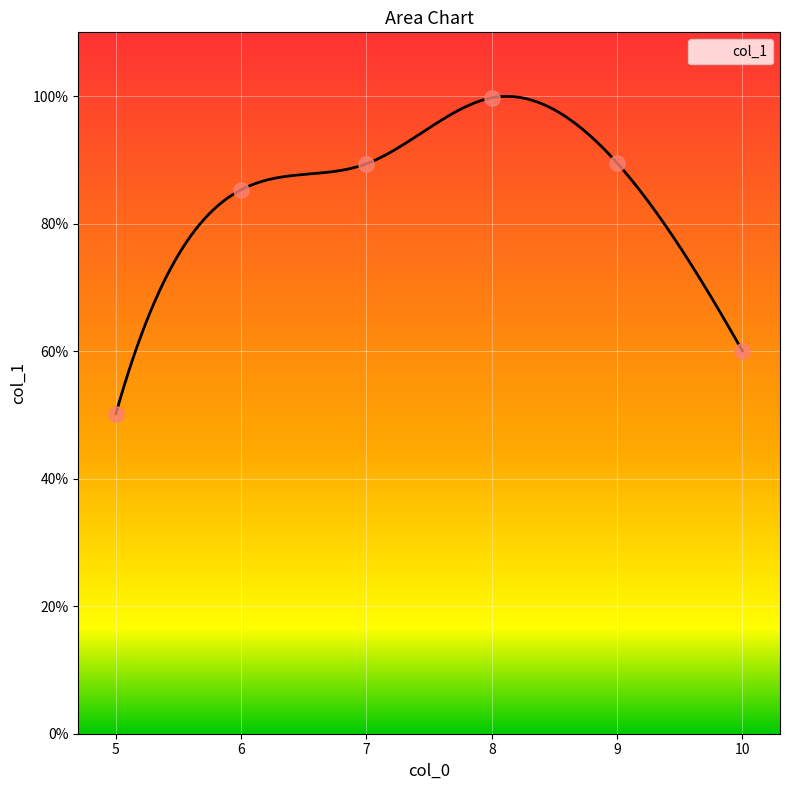

Which has a higher value, 7 or 9?

9